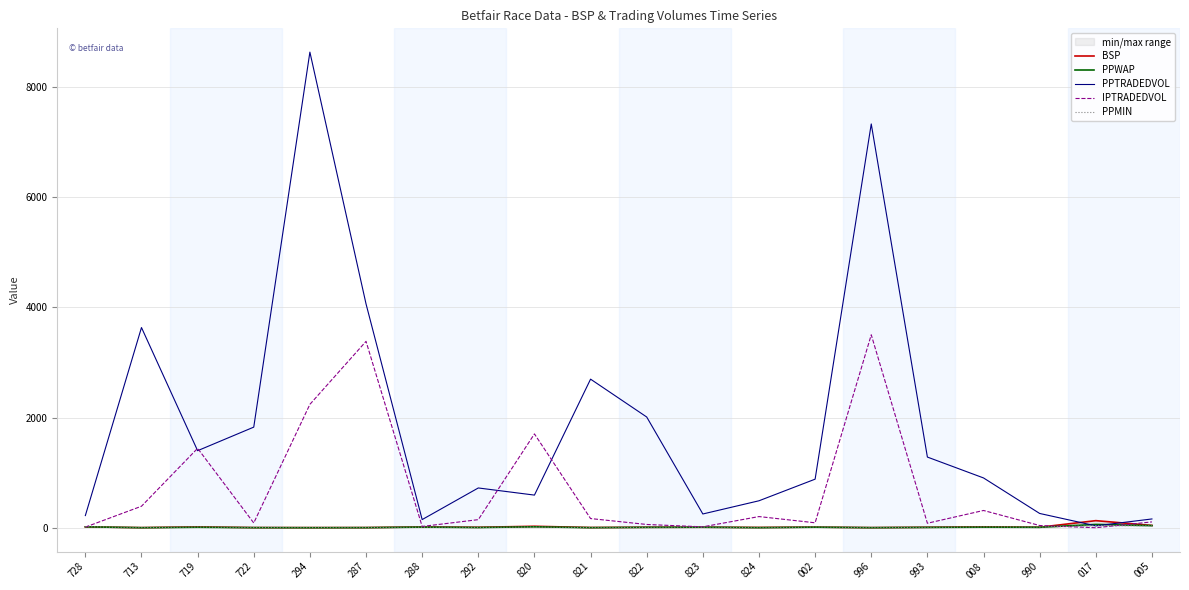

After their last crossing, which series has the higher values: BSP or IPTRADEDVOL?

IPTRADEDVOL